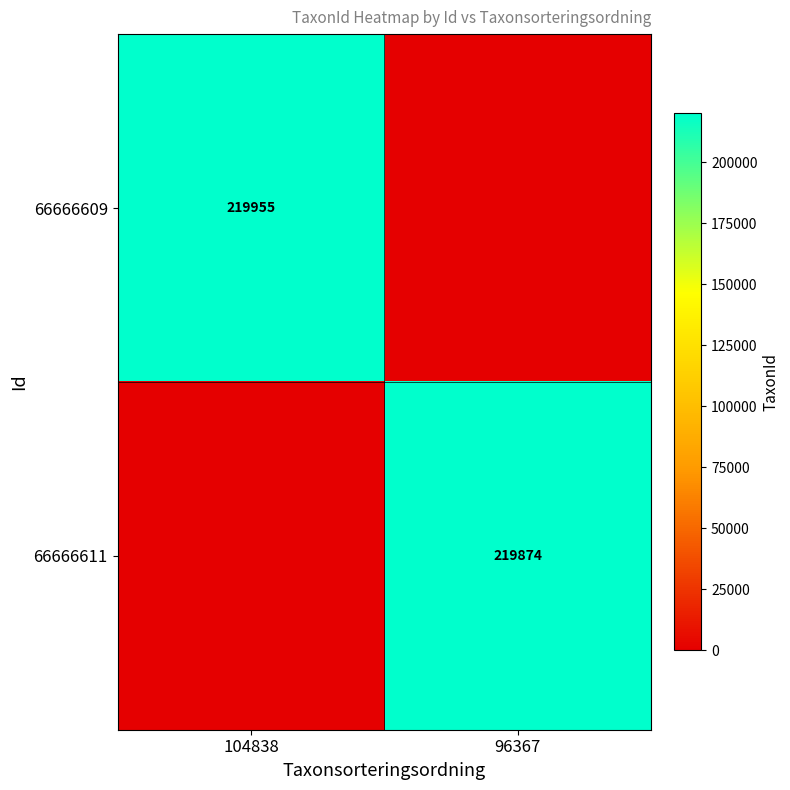

True or false: 66666611 has a value of 219874 at 96367.

True